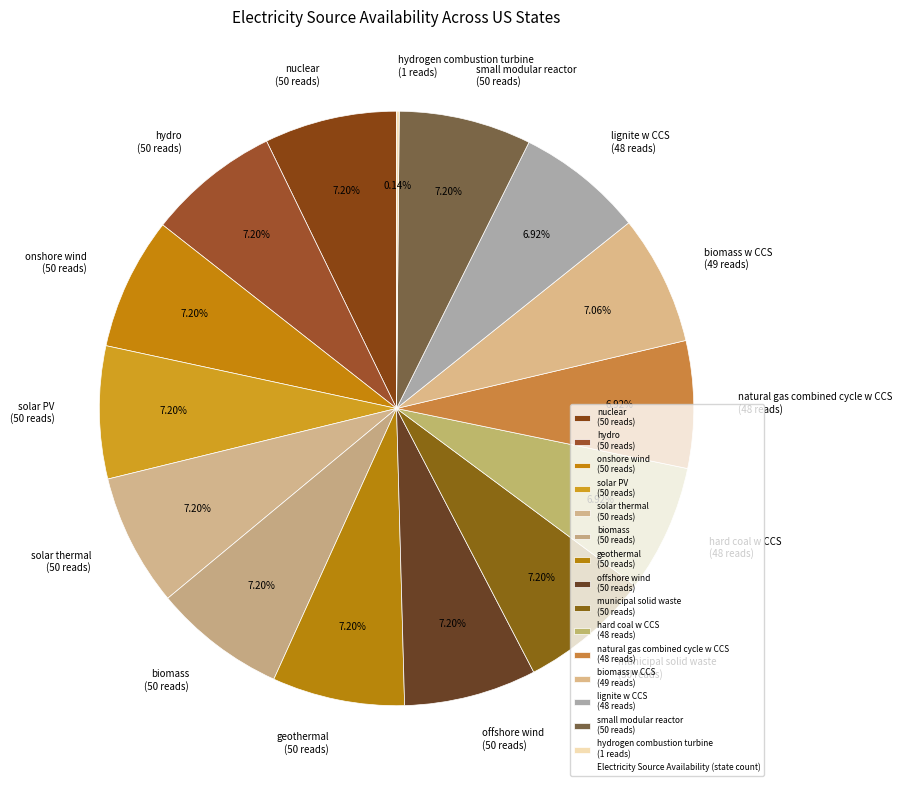

Combined, do lignite w CCS (48 reads) and geothermal (50 reads) account for over 50%?

No